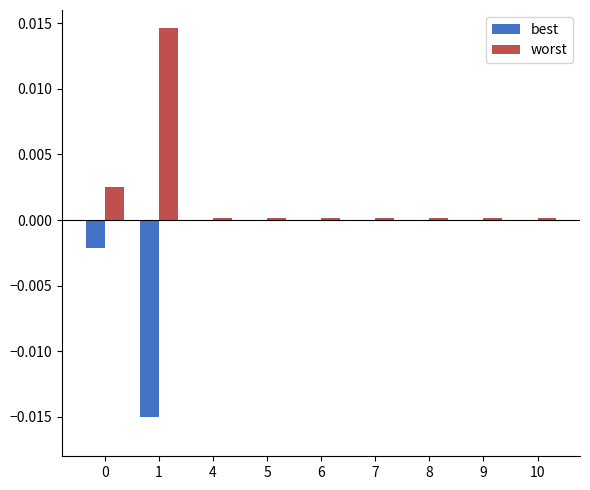

The value of best at 6 is -0.0. True or false?

True